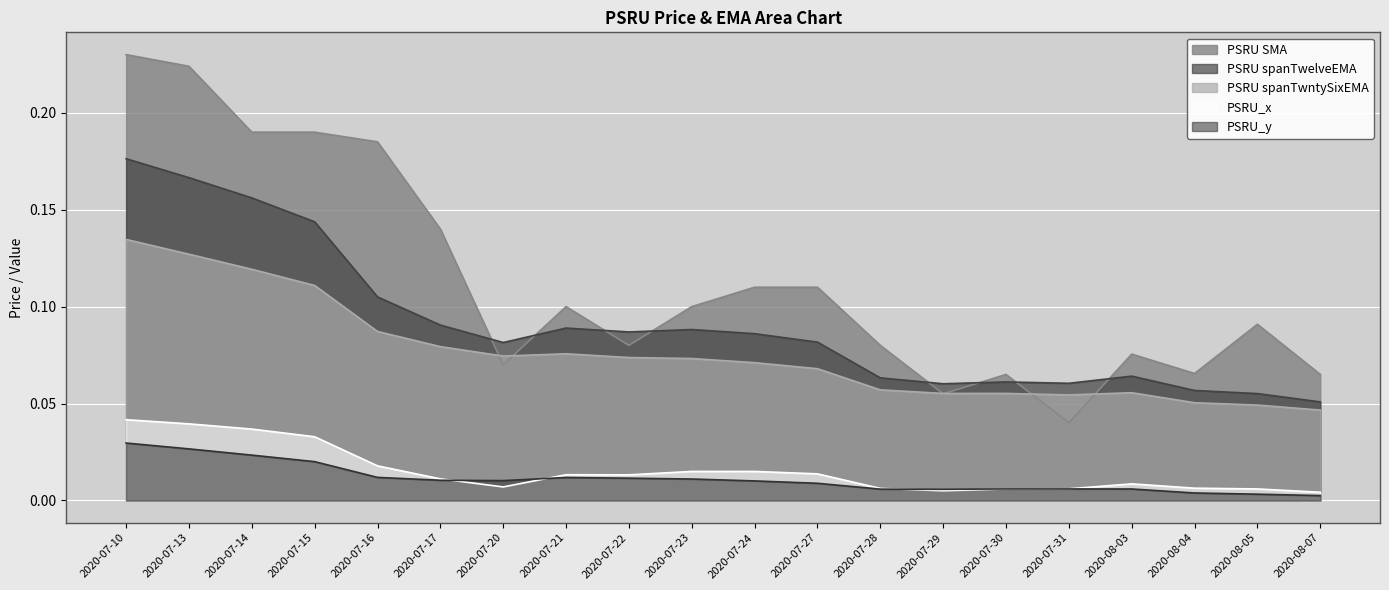

Does the chart display data point markers on the line(s)?

No